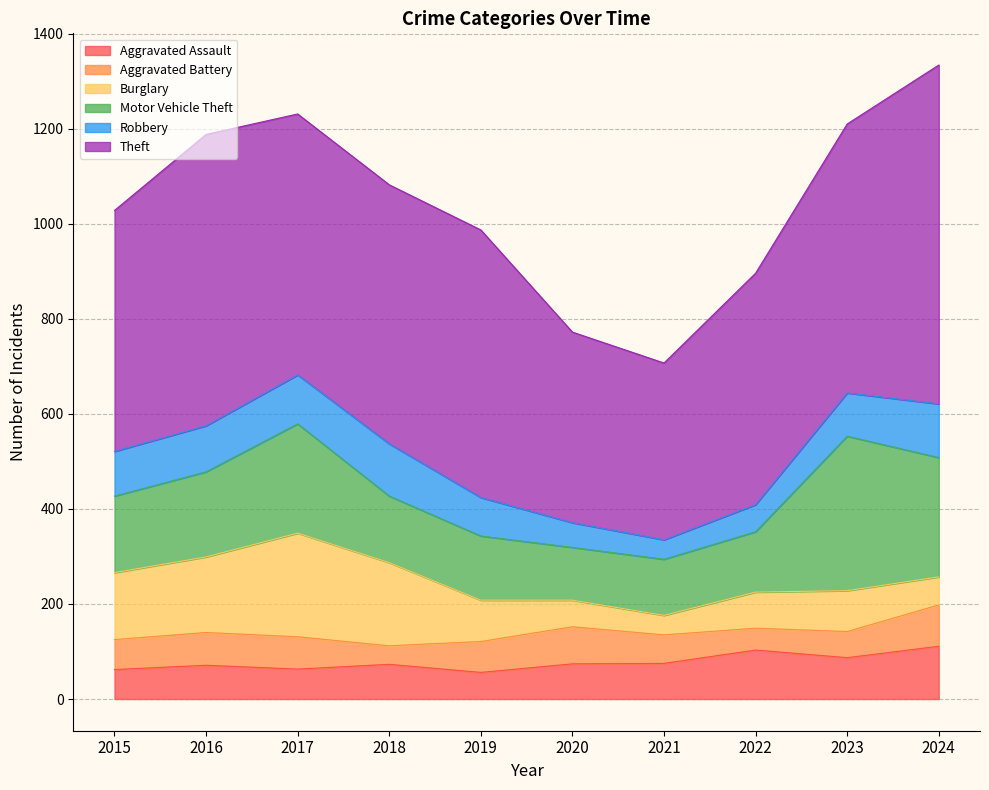

Between 2018 and 2019, which series saw the biggest shift?

Burglary